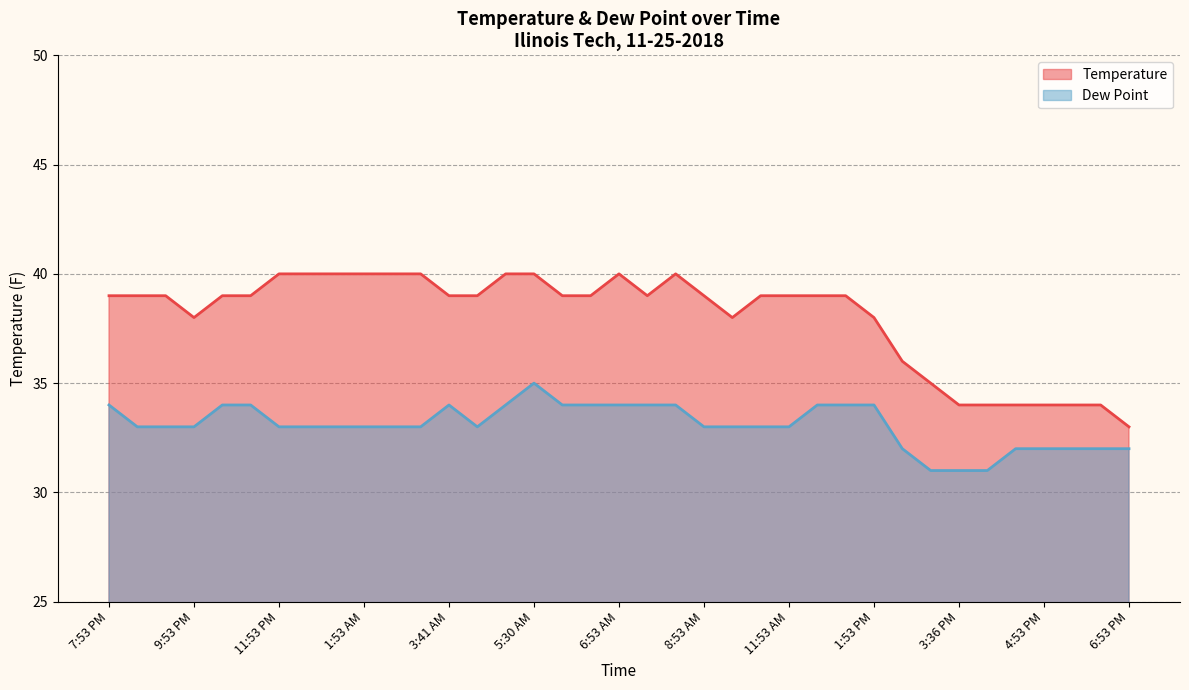

How many lines are shown in the chart?

2